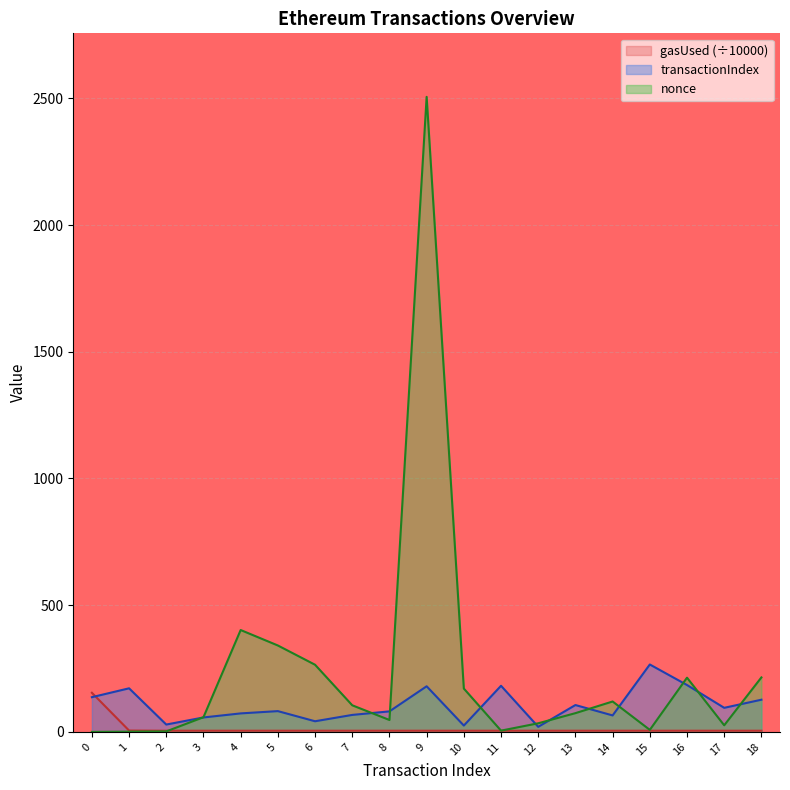

Rank the series at 8 from highest to lowest value.

transactionIndex, nonce, gasUsed (÷10000)